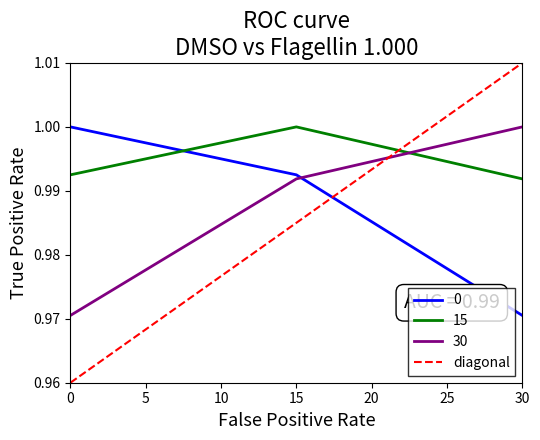

True or false: 30 has a value of 0.3 at 0.

False